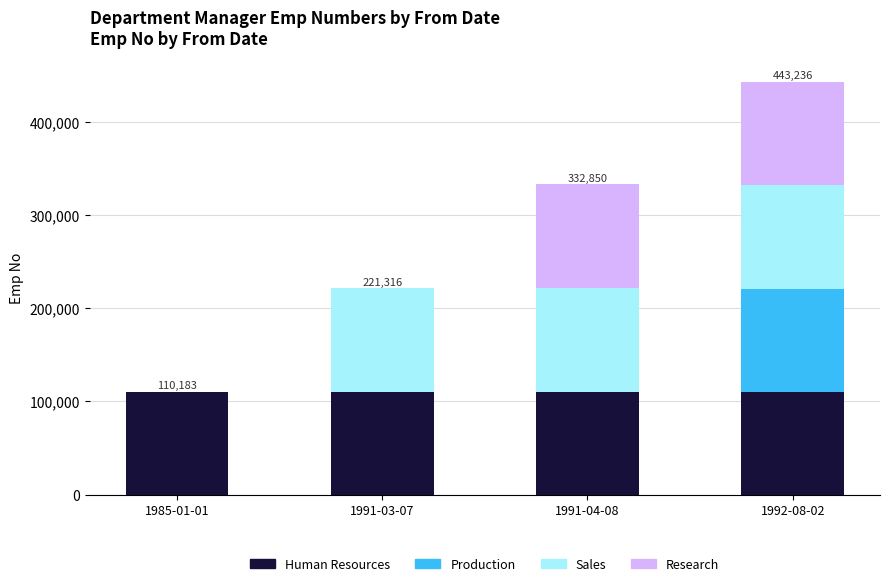

At which category is the sum across all series the highest?

1992-08-02